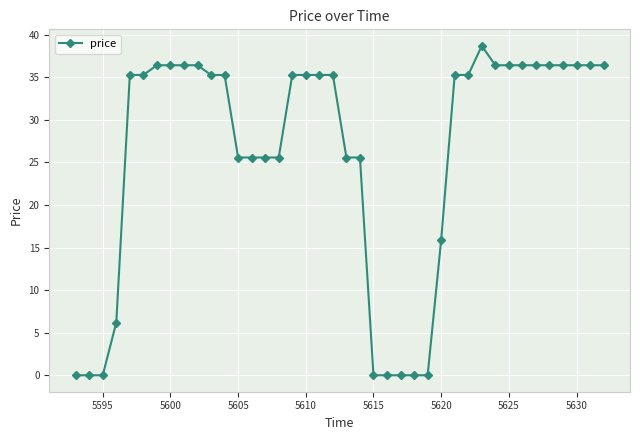

What is the value of the 30th point from the left?

35.3